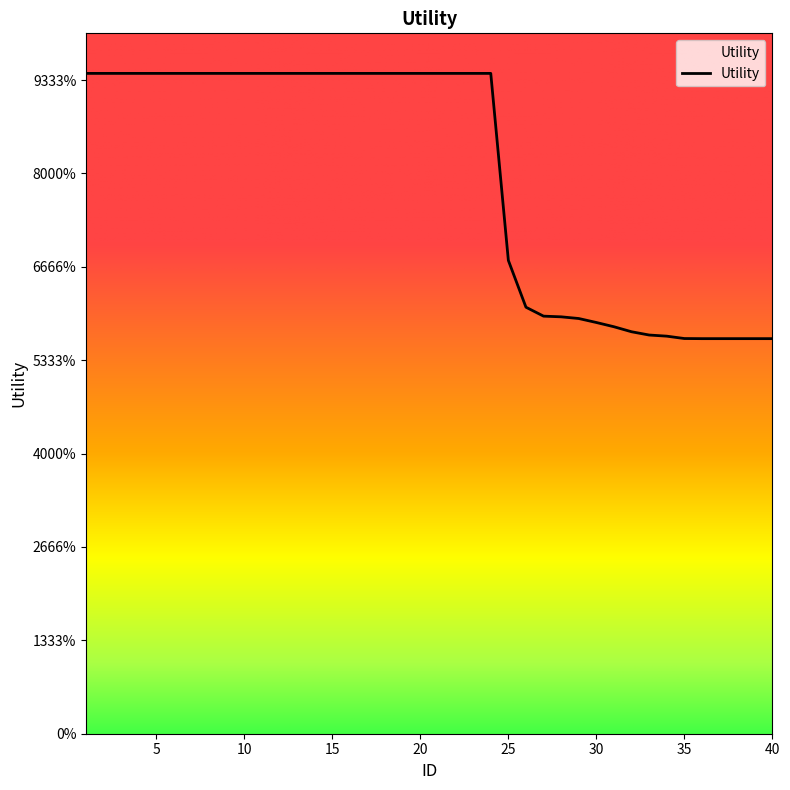

Where is the data nearest to the value 1?

25